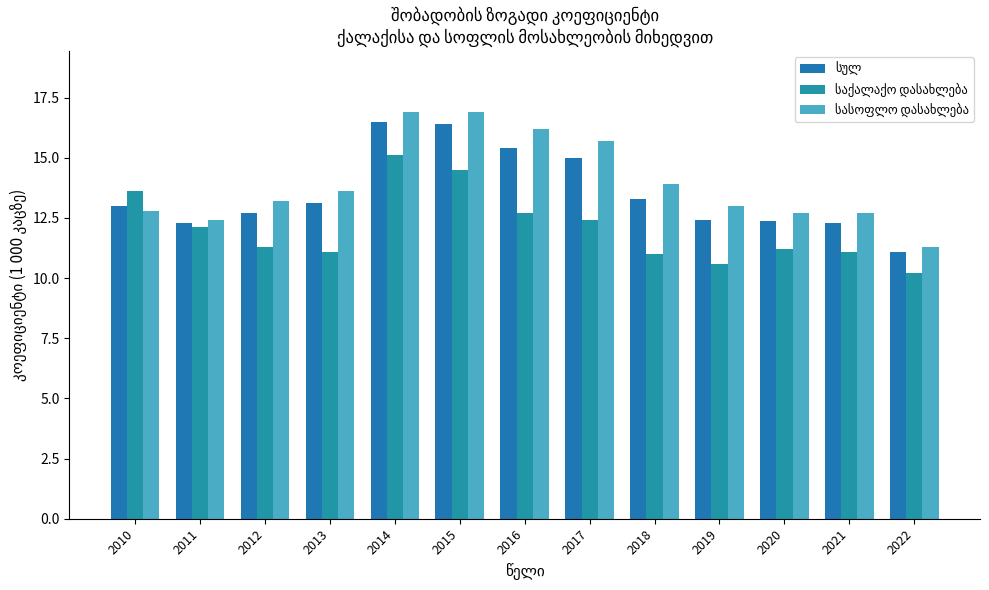

Between 2011 and 2012, which series saw the biggest shift?

საქალაქო დასახლება